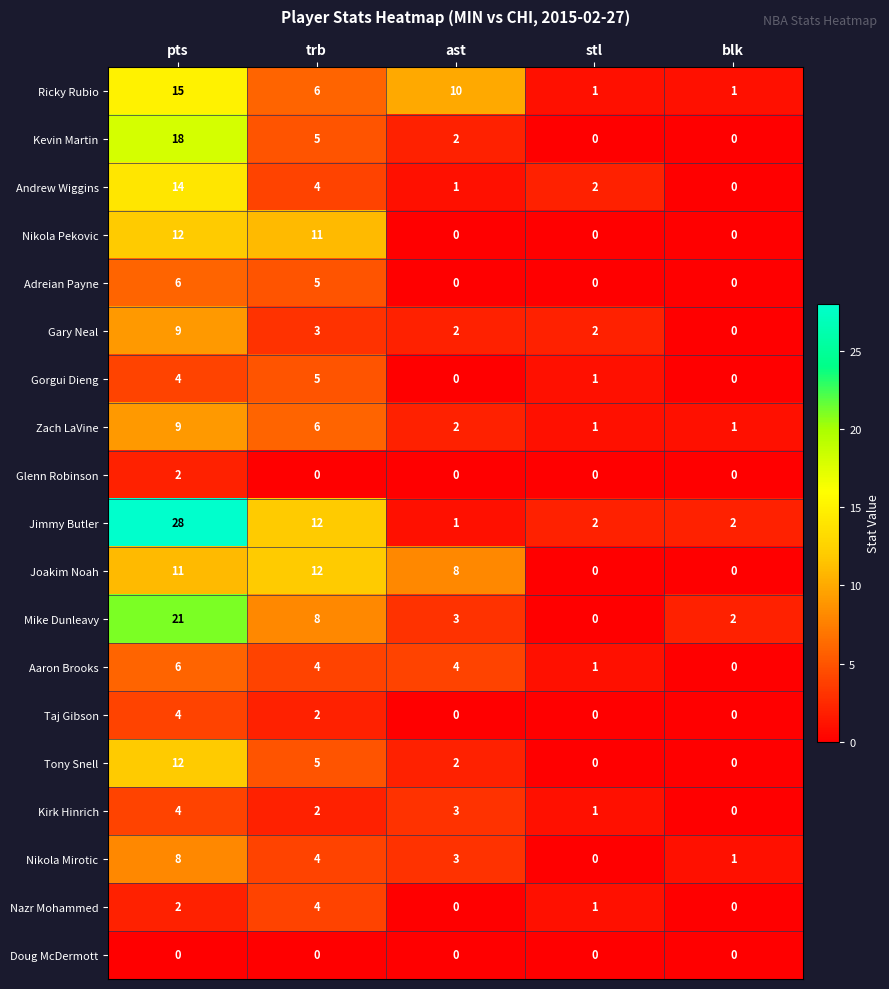

What is the difference between the maximum and minimum values in the Gorgui Dieng series?

5